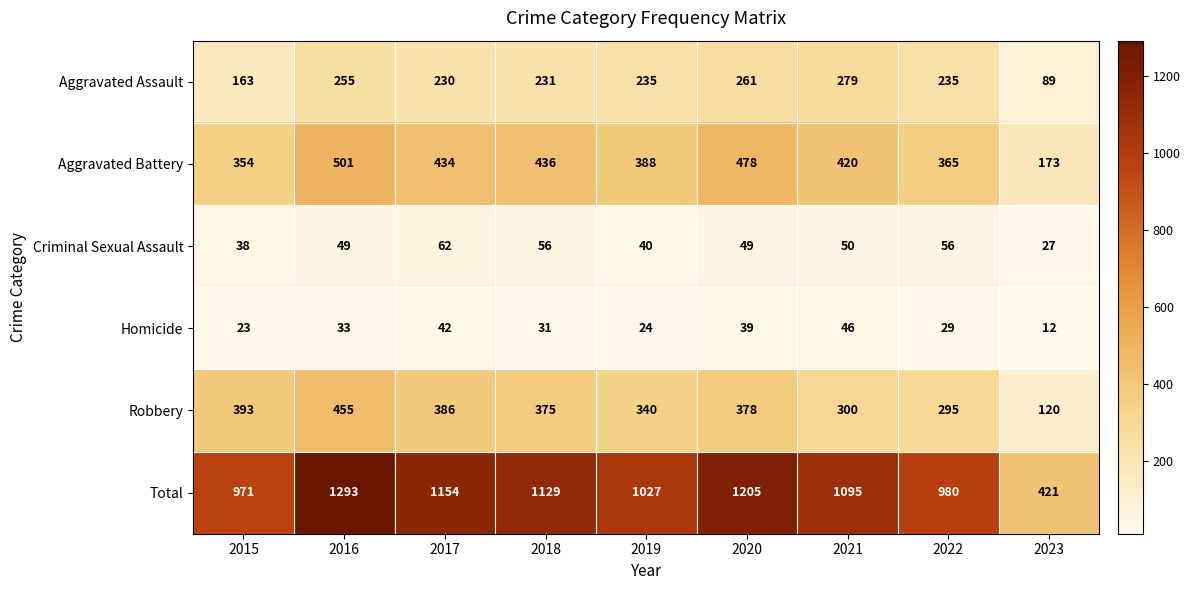

Which category has the highest value across all series?

2016